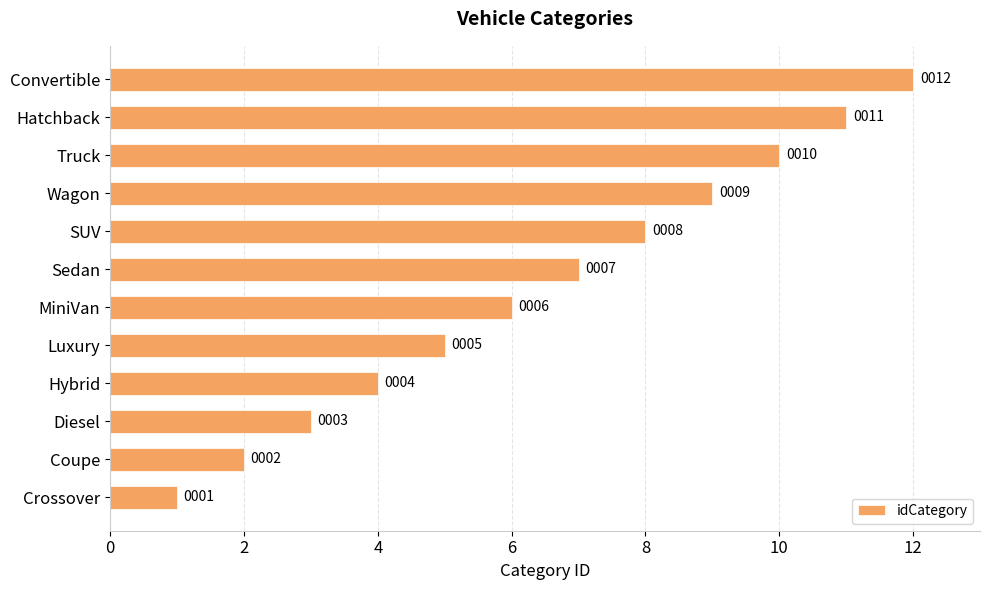

List the labels in order of value, largest first.

Convertible, Hatchback, Truck, Wagon, SUV, Sedan, MiniVan, Luxury, Hybrid, Diesel, Coupe, Crossover